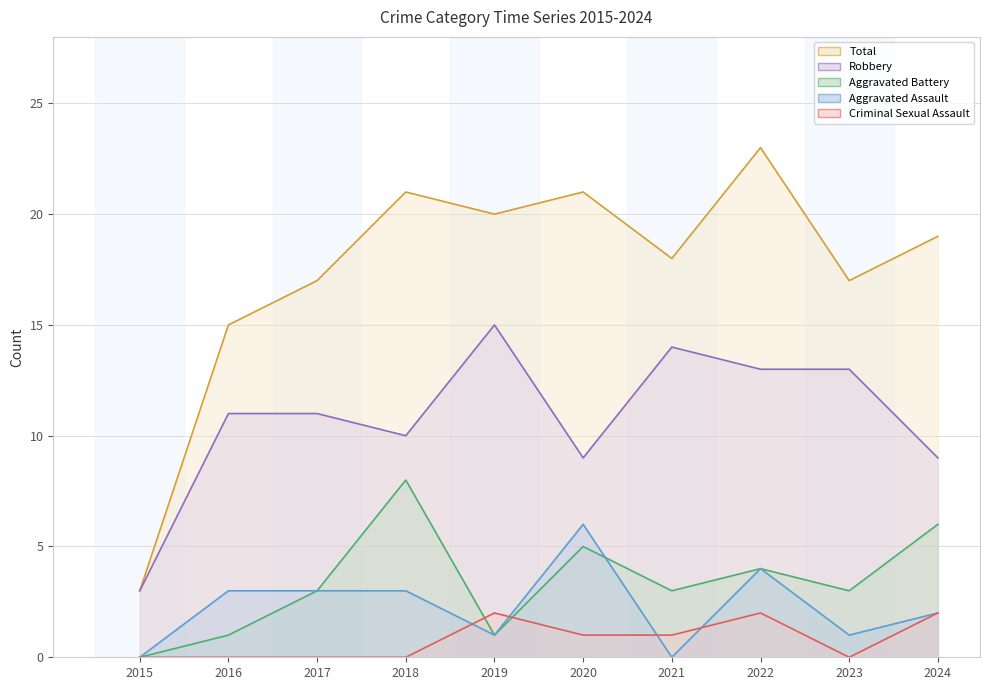

Reading left to right, what are all the values shown in this chart?

Aggravated Assault: 0	3	3	3	1	6	0	4	1	2
Aggravated Battery: 0	1	3	8	1	5	3	4	3	6
Criminal Sexual Assault: 0	0	0	0	2	1	1	2	0	2
Robbery: 3	11	11	10	15	9	14	13	13	9
Total: 3	15	17	21	20	21	18	23	17	19